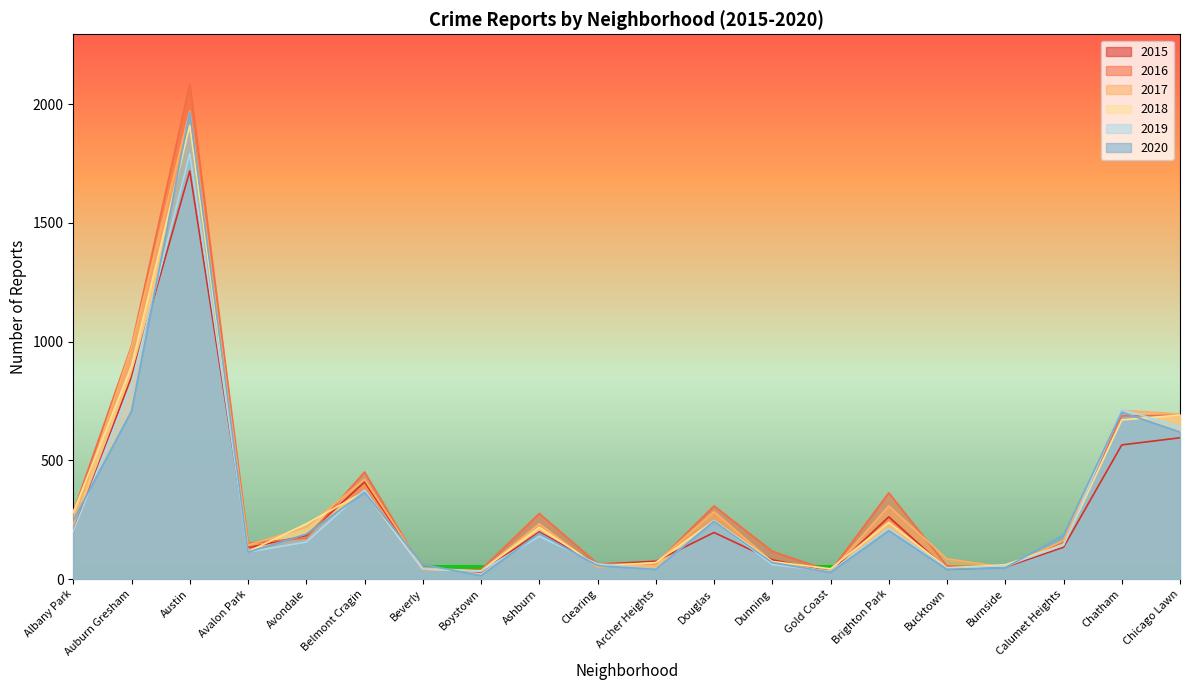

At how many categories does at least one series exceed 662?

4